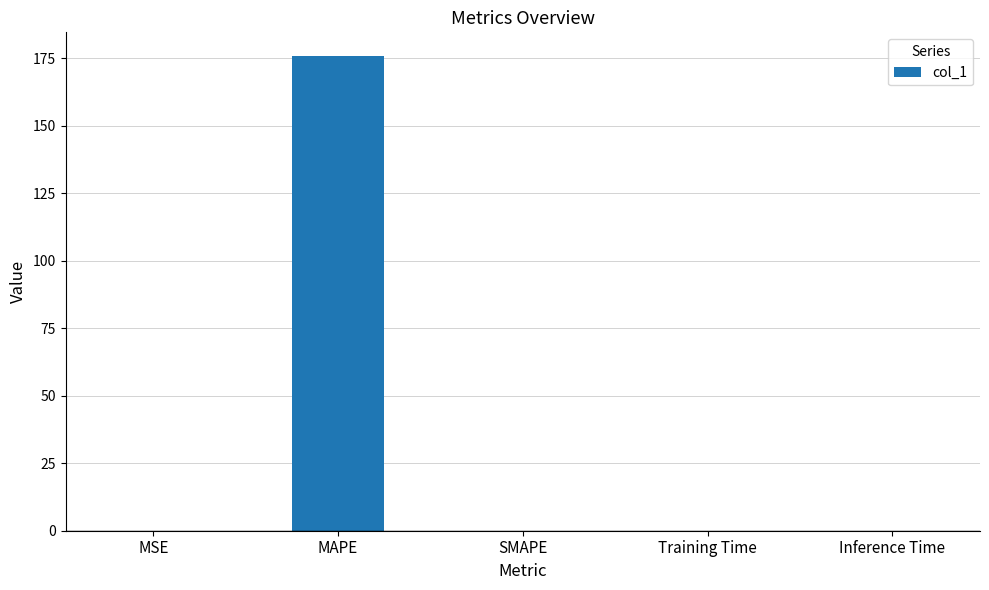

Which has a higher value, MAPE or MSE?

MAPE